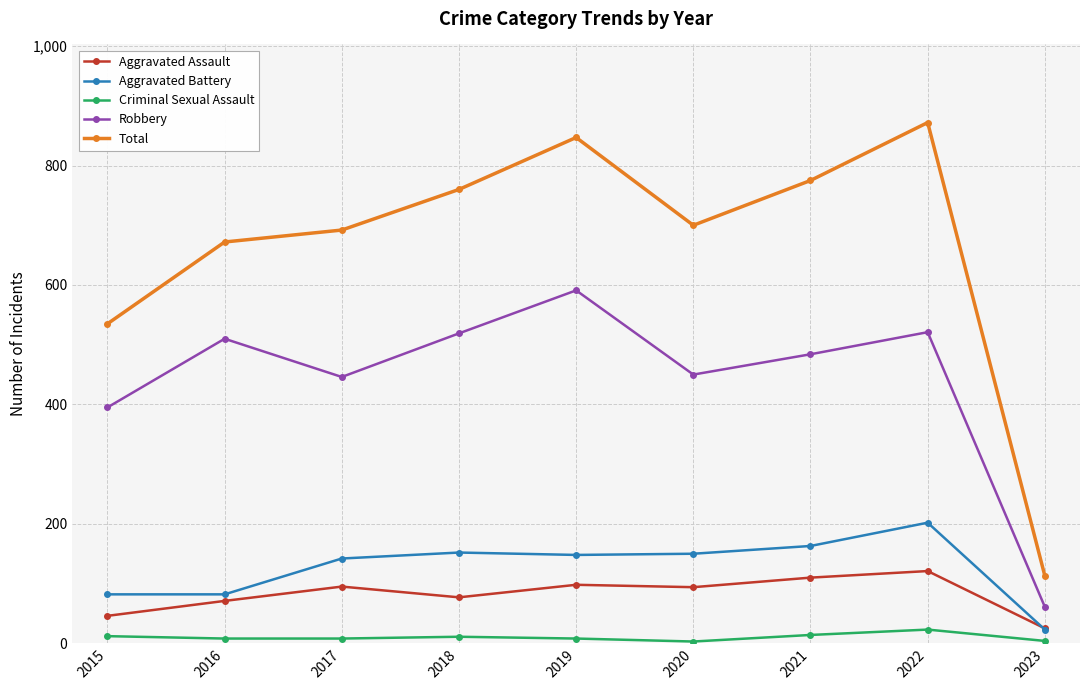

What is the sum of the Aggravated Battery values at 2018 and 2022?

354